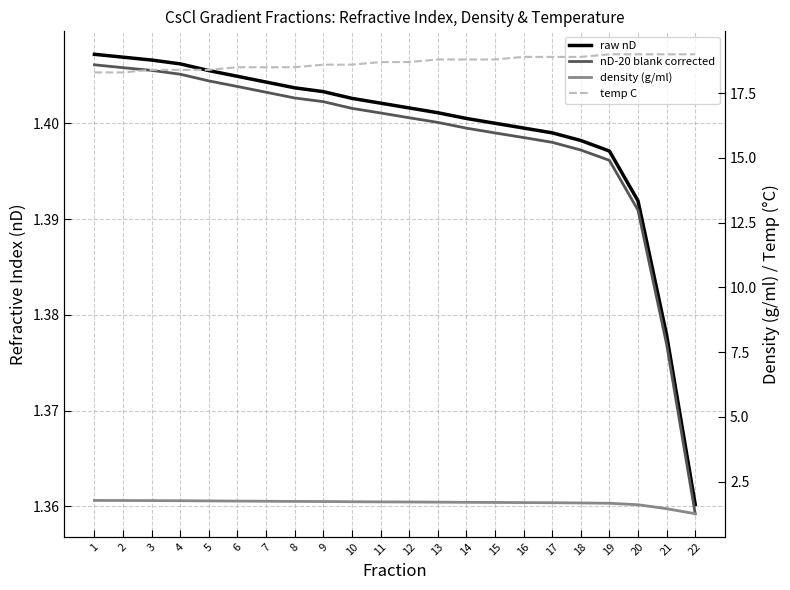

True or false: density (g/ml) and temp C intersect in this chart.

False